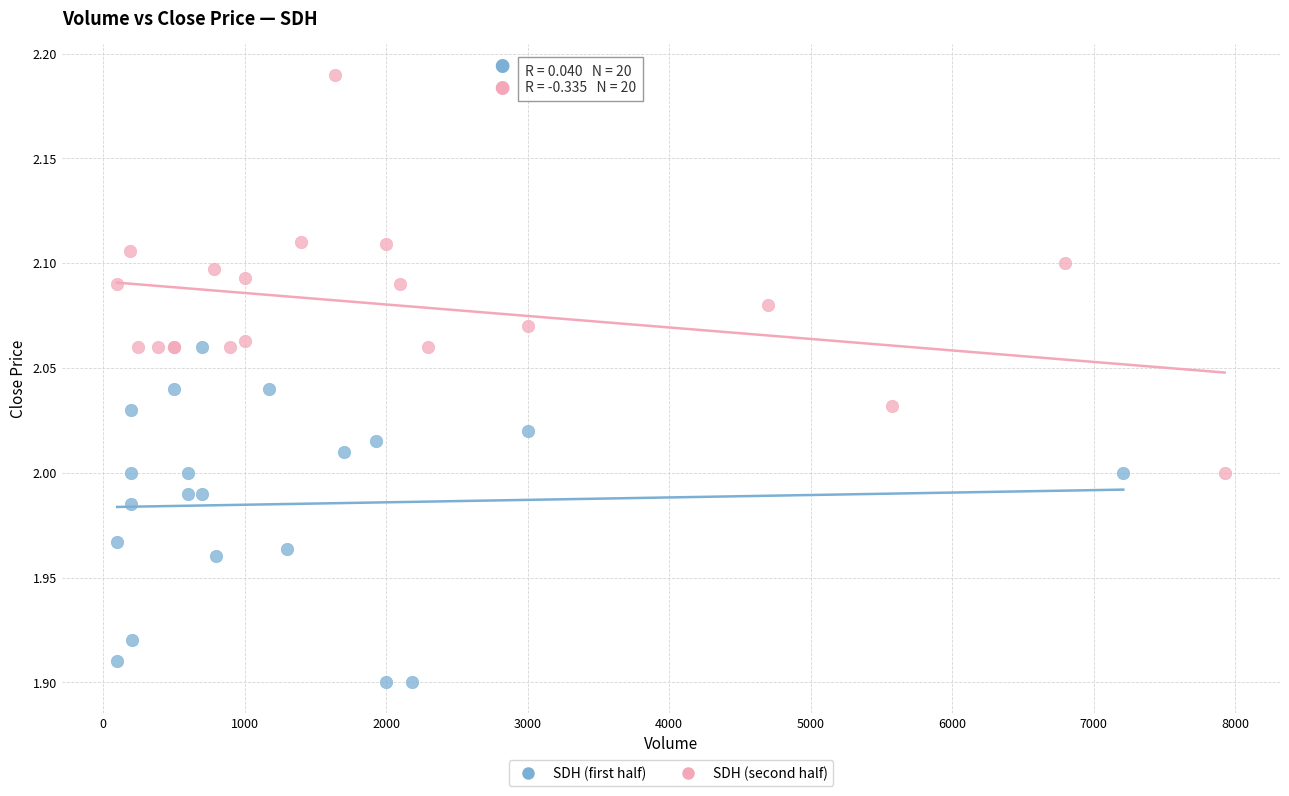

What are all the series names shown in the legend?

SDH (first half), SDH (second half)